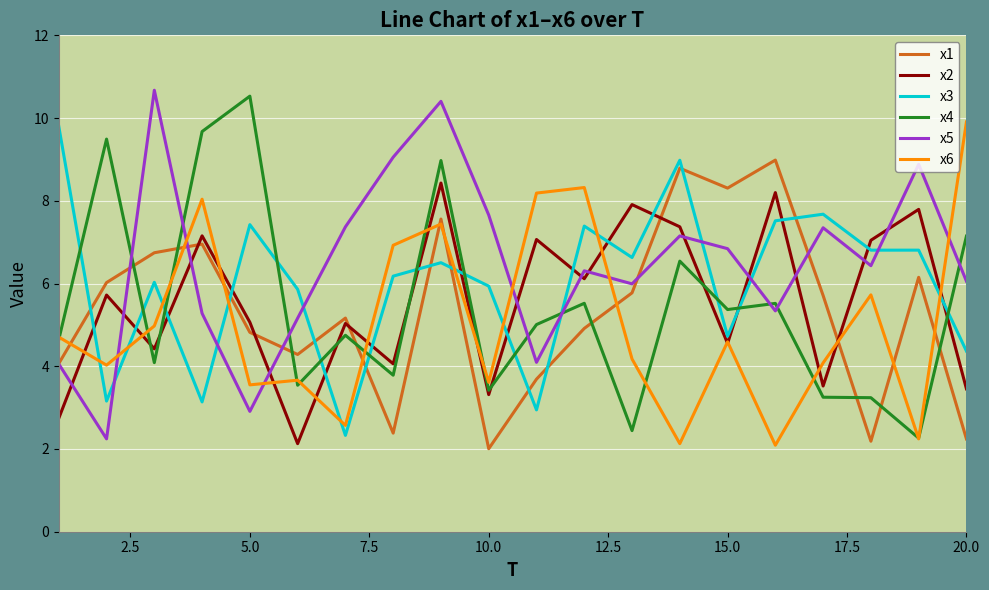

Which series ends up on top after the final intersection of x3 and x2?

x3